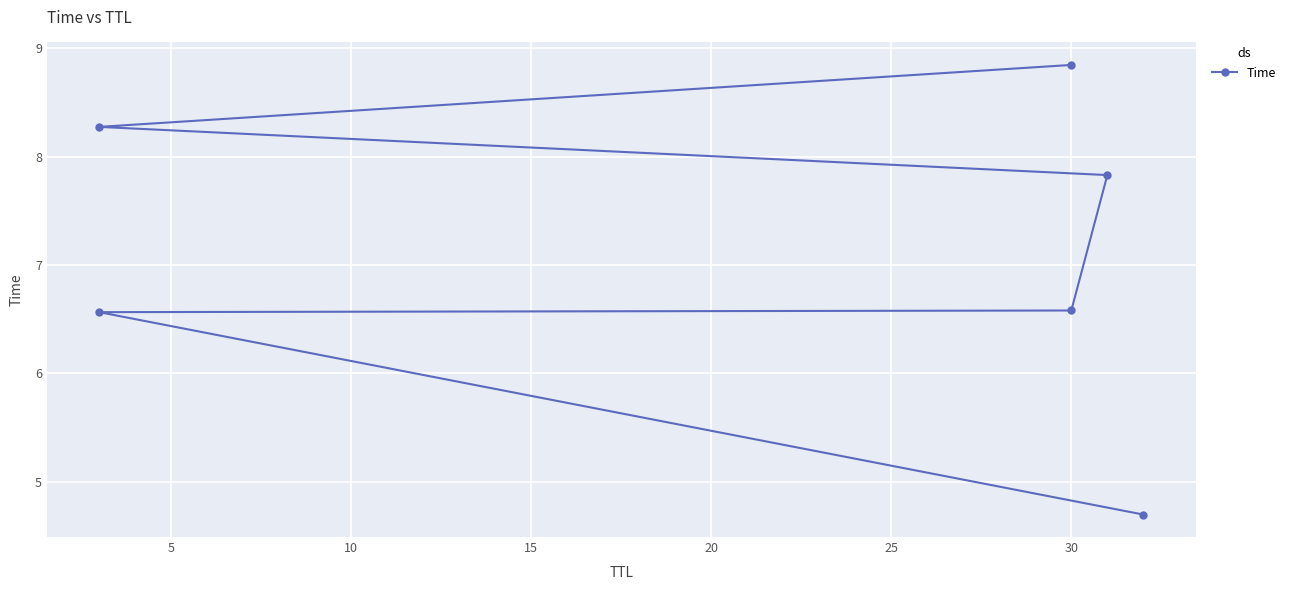

What is the smallest value displayed?

4.7